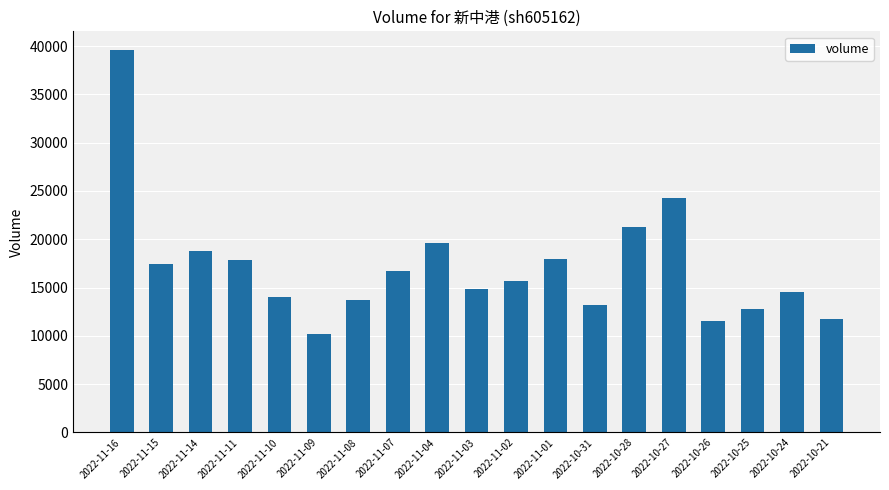

What is the label of the 8th bar from the left?

2022-11-07